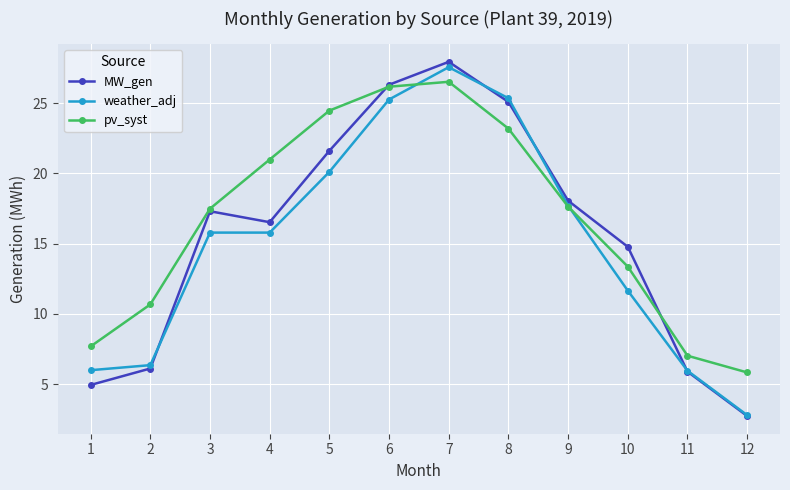

How many lines are shown in the chart?

3